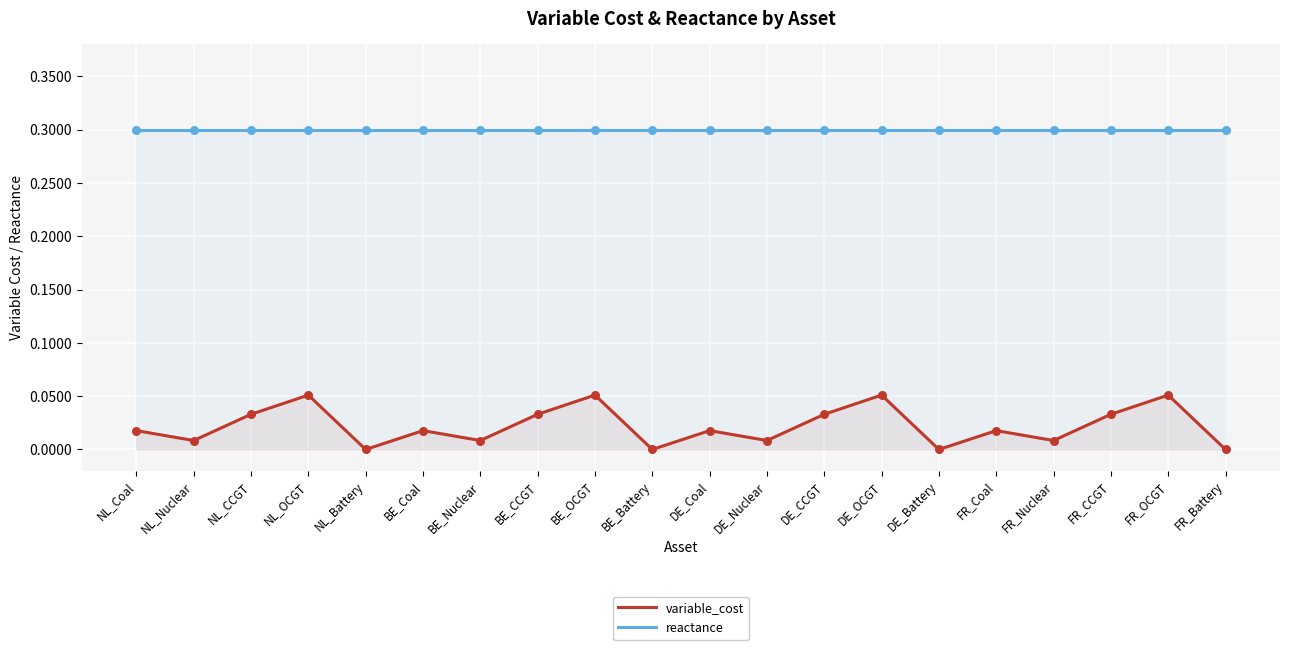

Which series reaches the minimum Y coordinate?

variable_cost